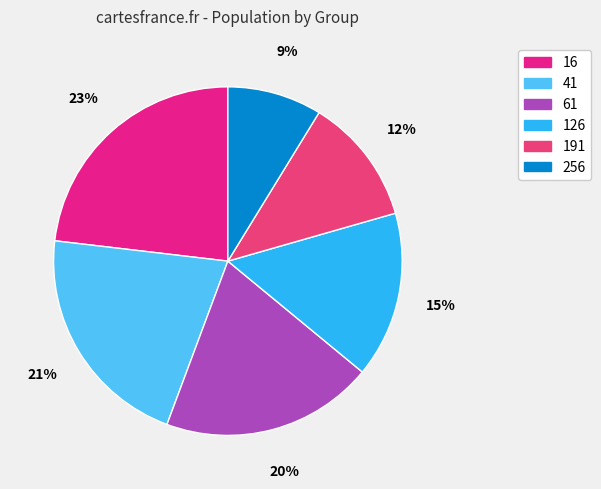

Does 126 represent more than half of the total?

No